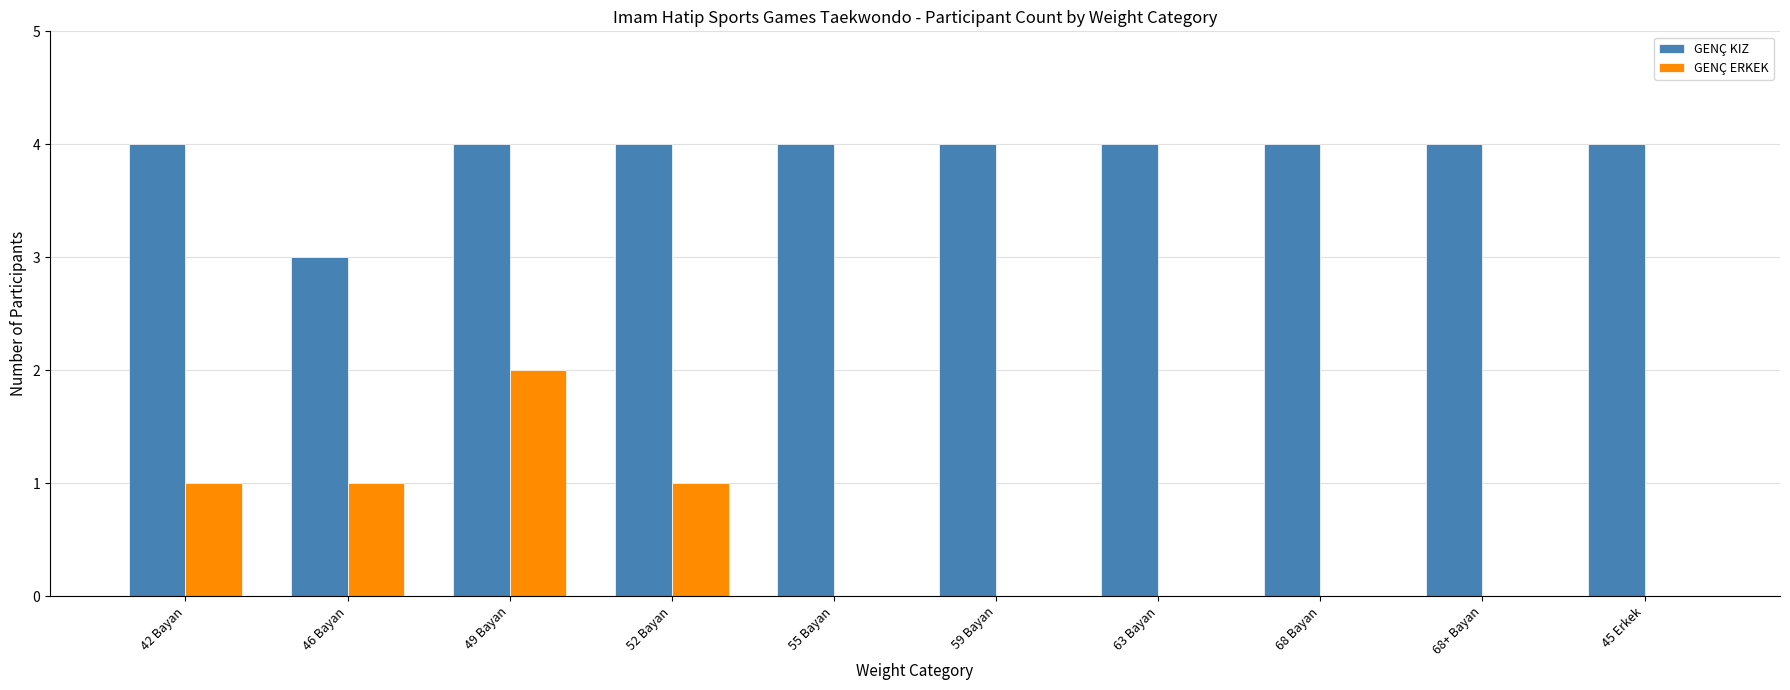

Which series has the largest total across all categories?

GENÇ KIZ